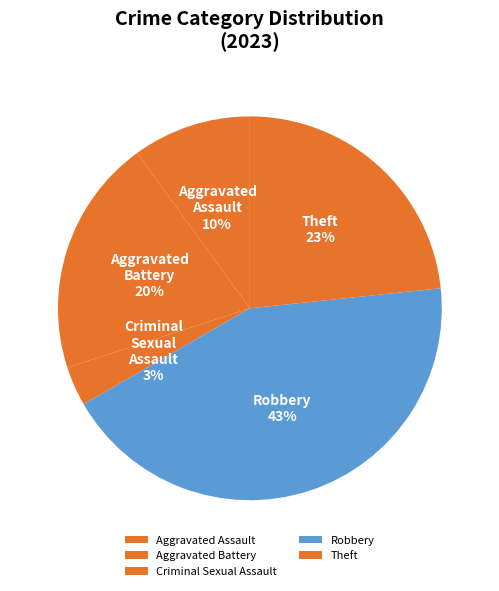

True or false: Theft accounts for 37% of the total.

False